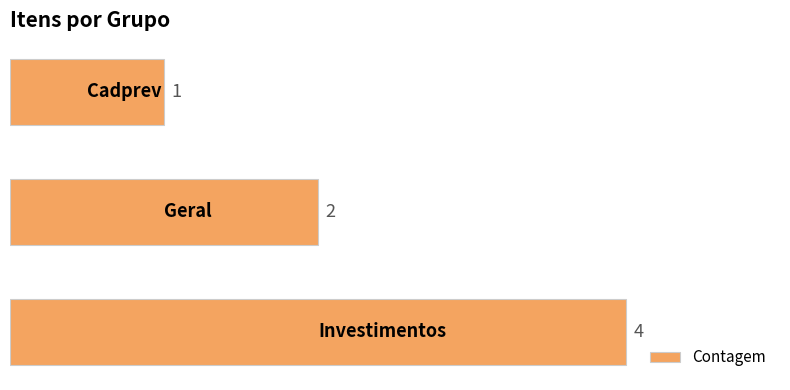

Reading bottom to top, extract all data points from this chart.

4	2	1